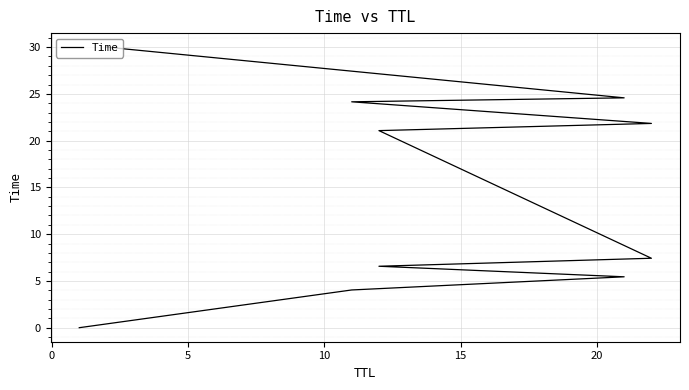

What is the difference between the values at 10 and 15?

0.9